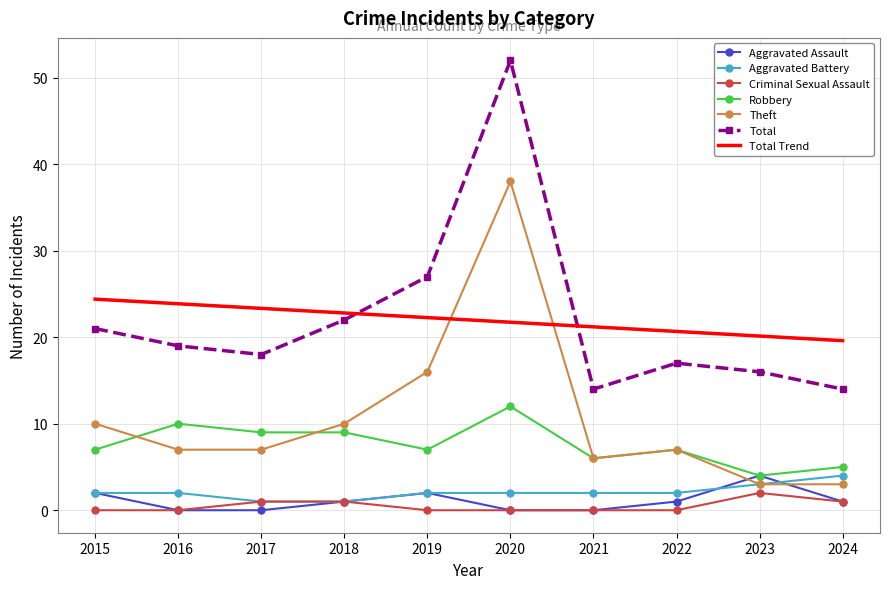

True or false: Theft has a value of 8.6 at 2021.

False